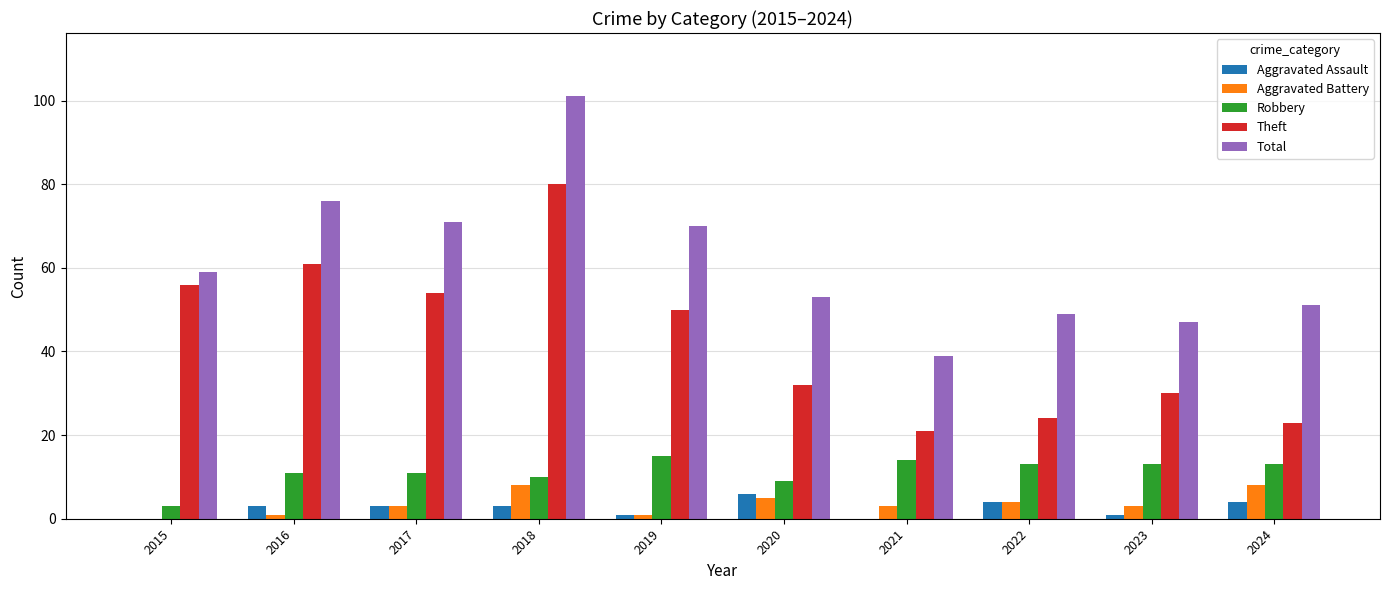

What is the sum of the Theft values at 2017 and 2021?

75